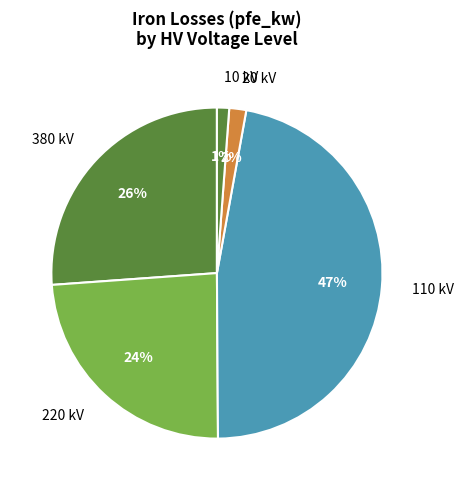

To the nearest percent, what portion does 110 kV represent?

47%